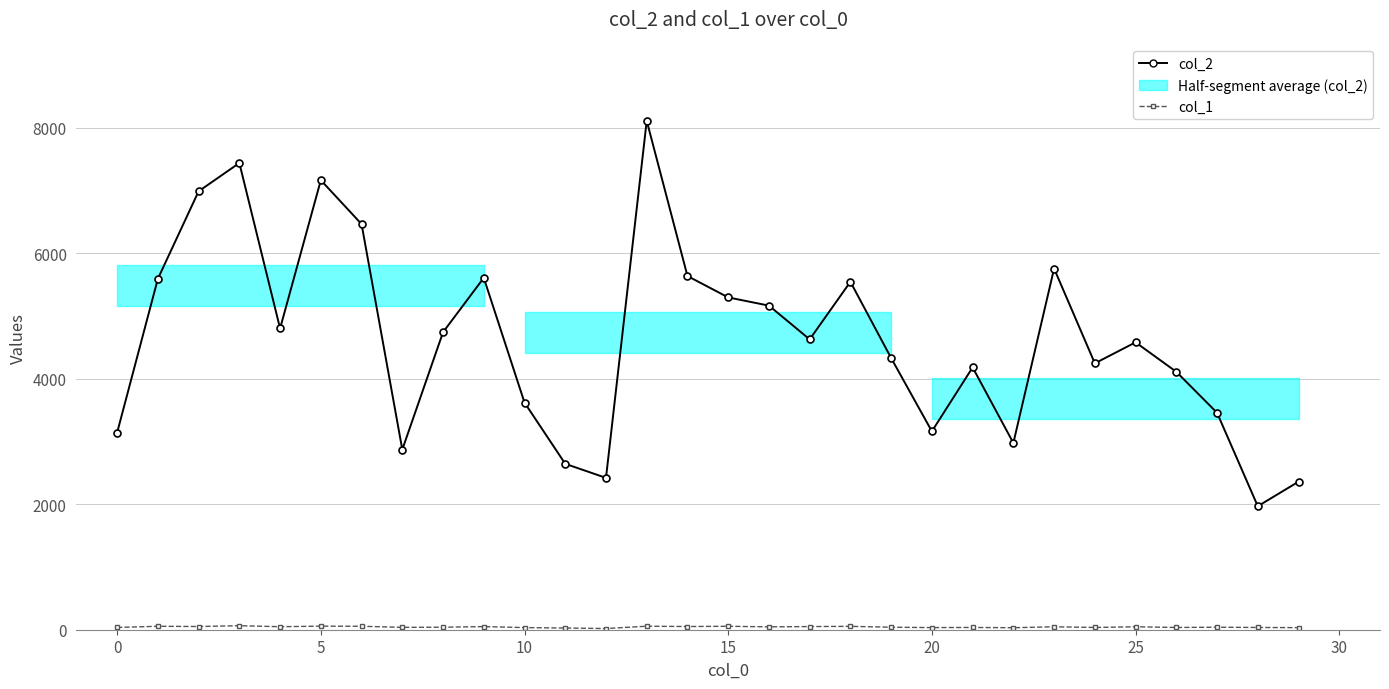

What is the label of the 8th point from the right?

22